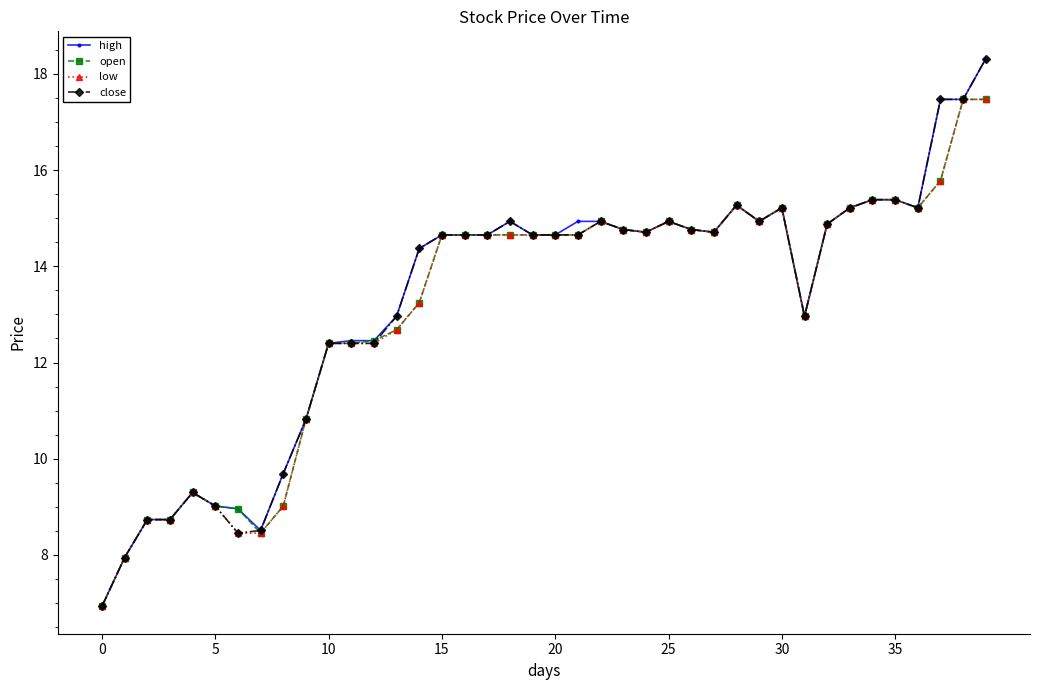

What is the value of the close point at the 10th from the left?

10.8